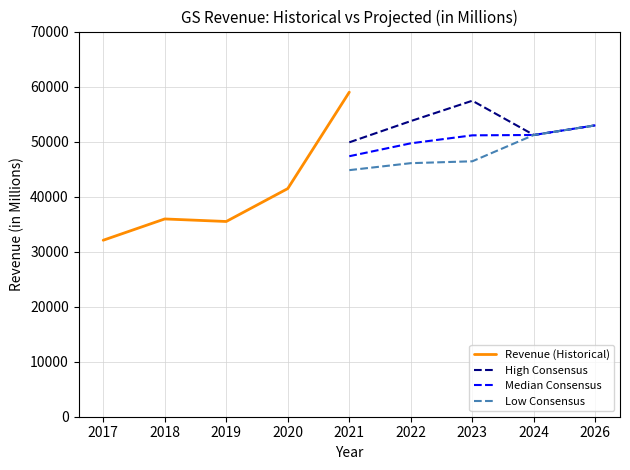

How many lines are shown in the chart?

4